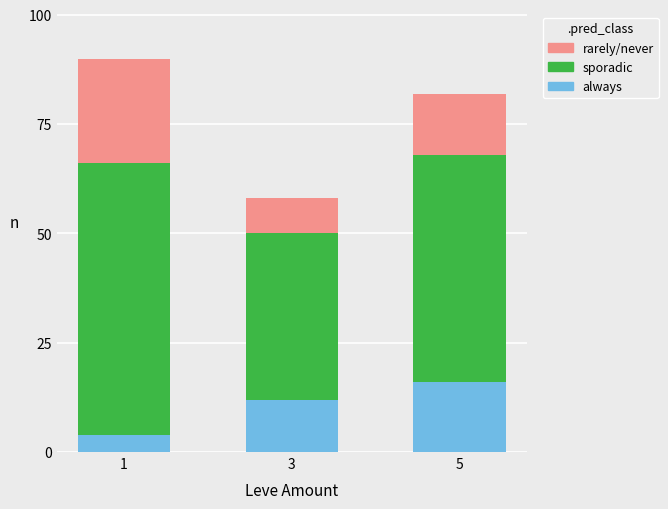

What is the sum of all always values?

32